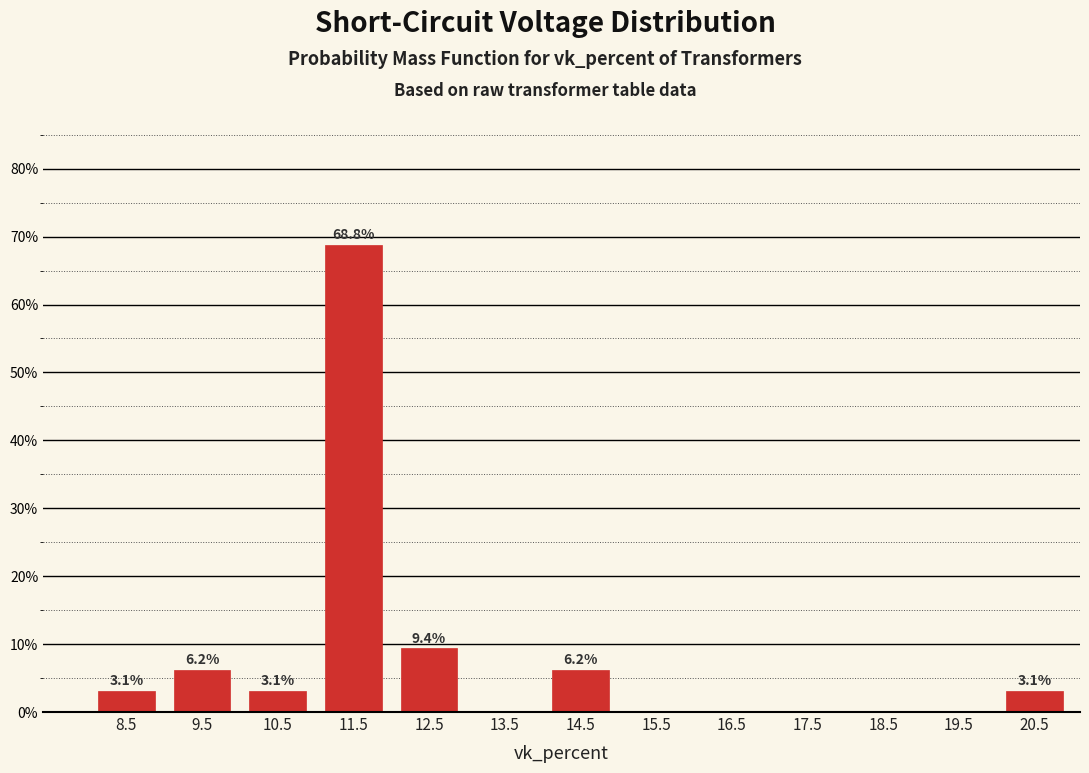

Which range on the x-axis has the tallest bar?

11 to 12